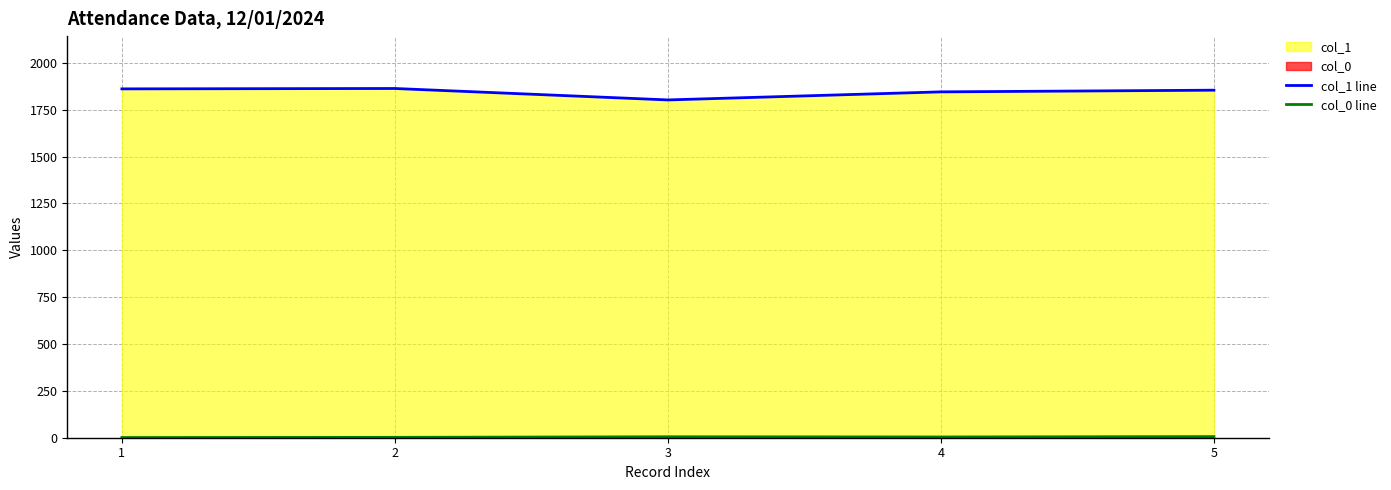

What is the value of the col_0 line point at the 3rd from the left?

5